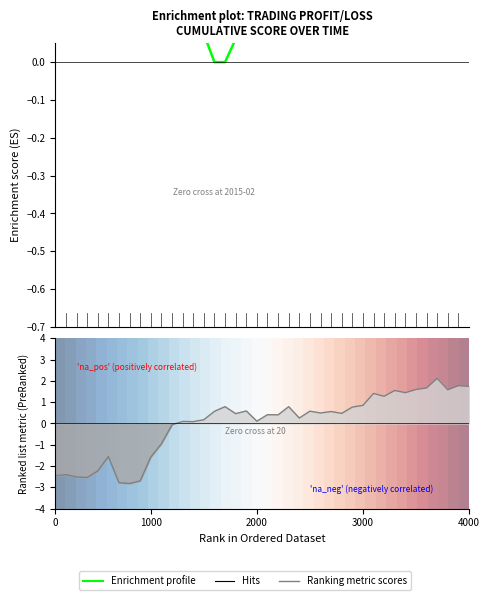

Which series has the largest range (max minus min)?

Ranking metric scores